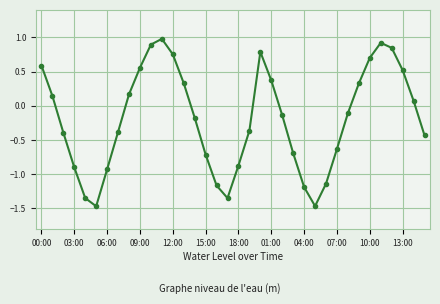

What is the greatest value displayed?

1.0